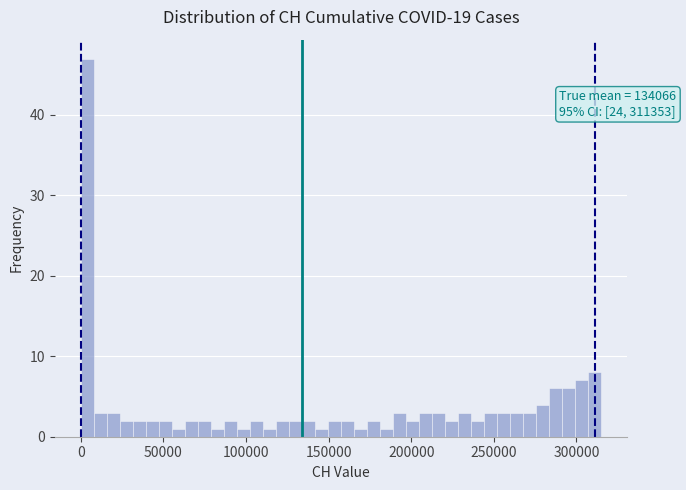

Around what value on the x-axis is the tallest bar? Give the approximate position of its centre, as read against the axis.

5000